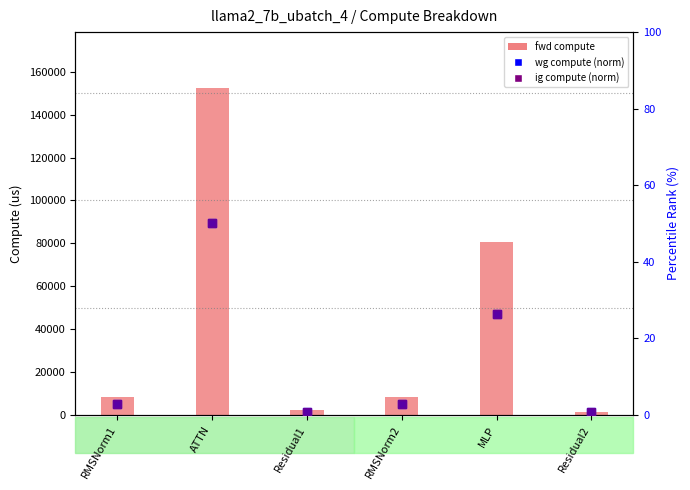

What is the difference between the highest and lowest values at MLP?

80540.2